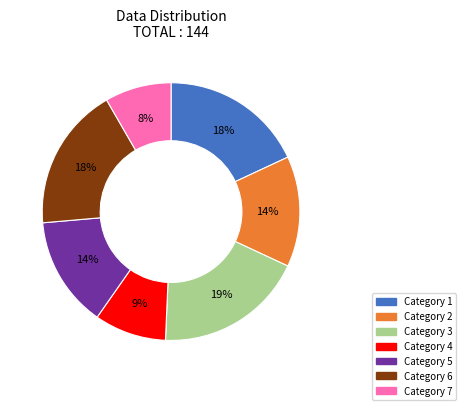

Count the number of slices in the pie.

7